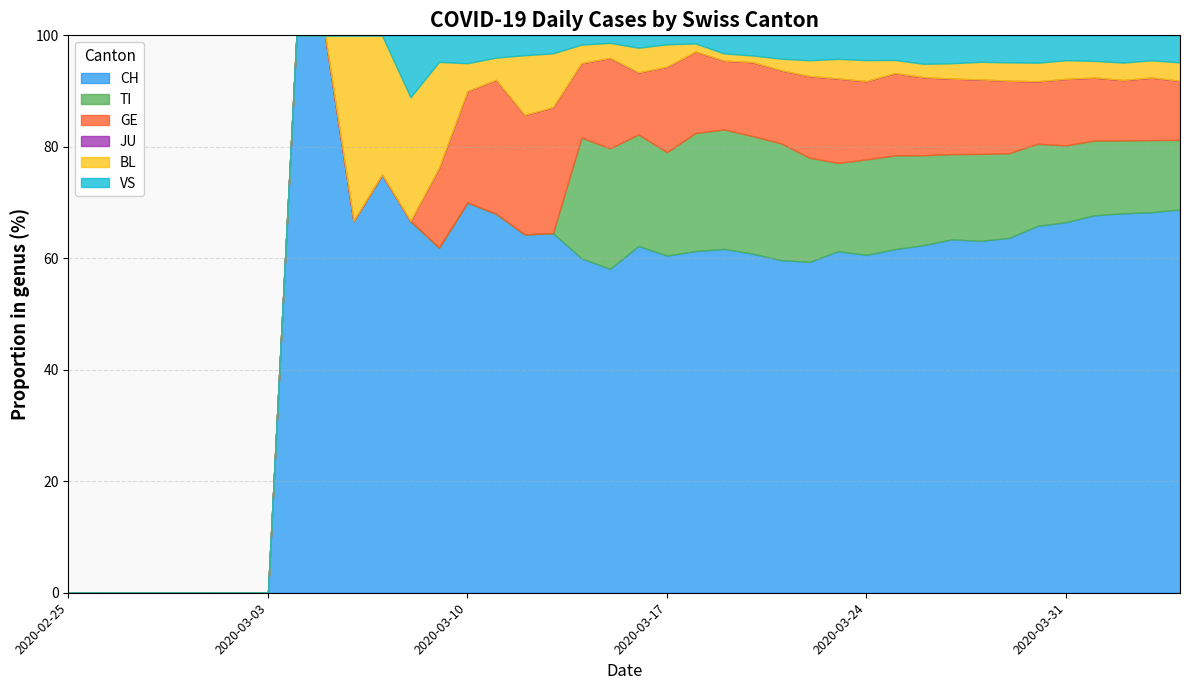

What is the total value across all series at 2020-03-24?

100.0